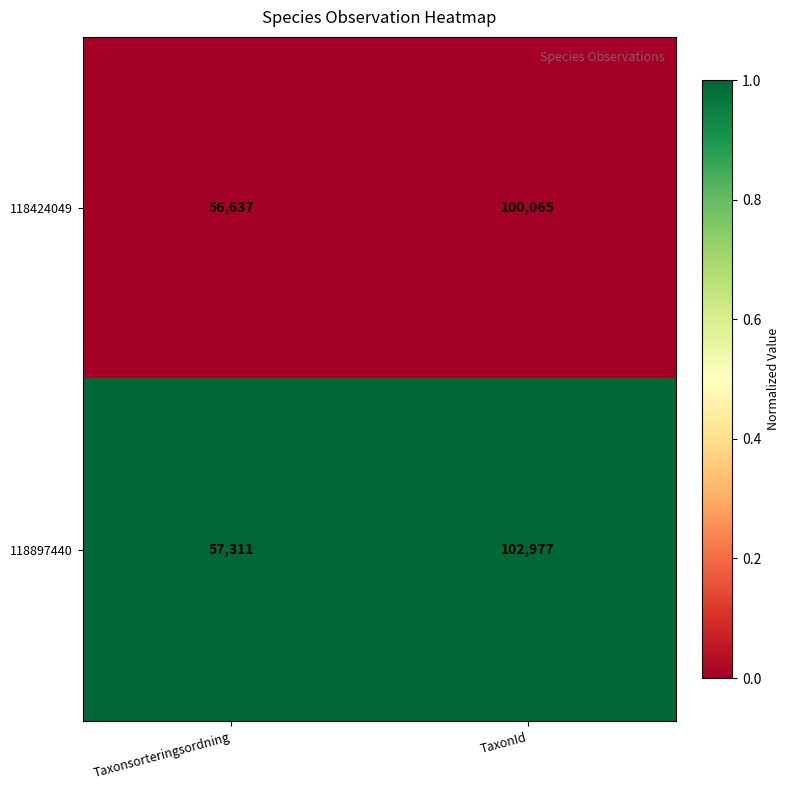

What is the total value across all series at TaxonId?

203042